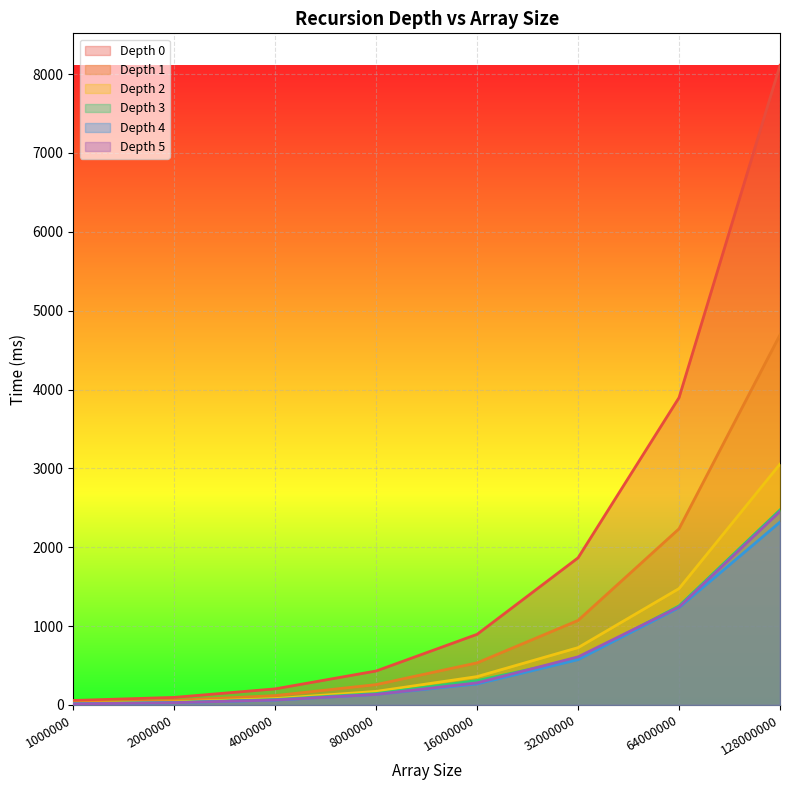

True or false: Depth 4 and Depth 1 intersect in this chart.

False